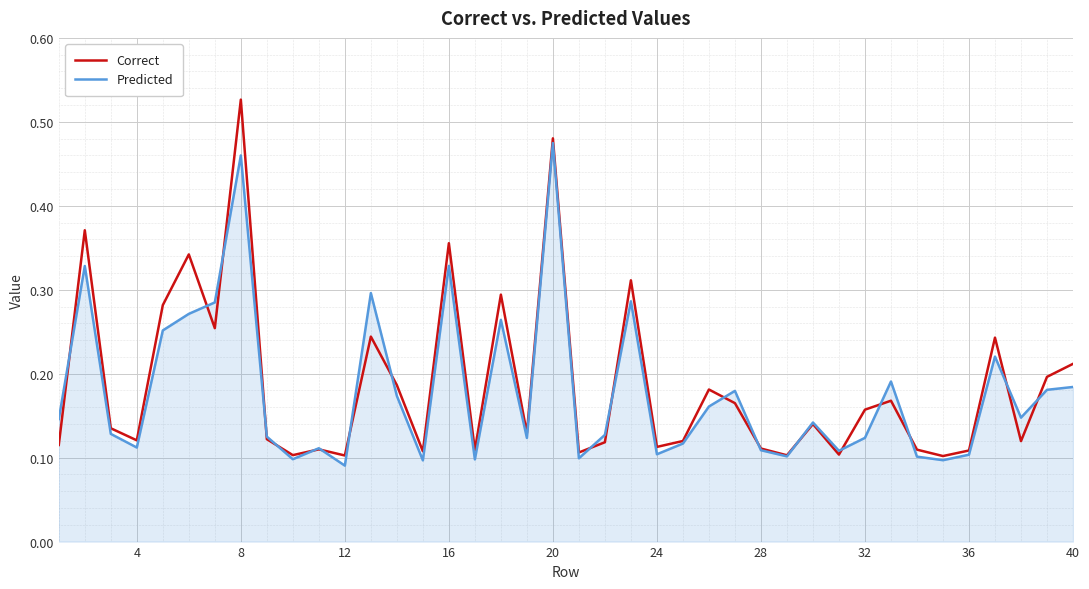

Rank the series by their maximum value, from lowest to highest.

Predicted, Correct